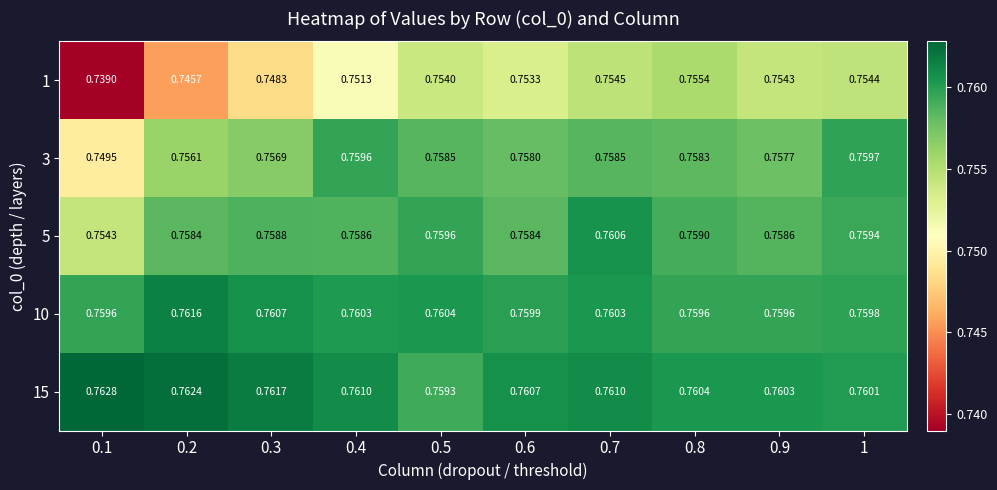

Which series has the largest total across all categories?

15